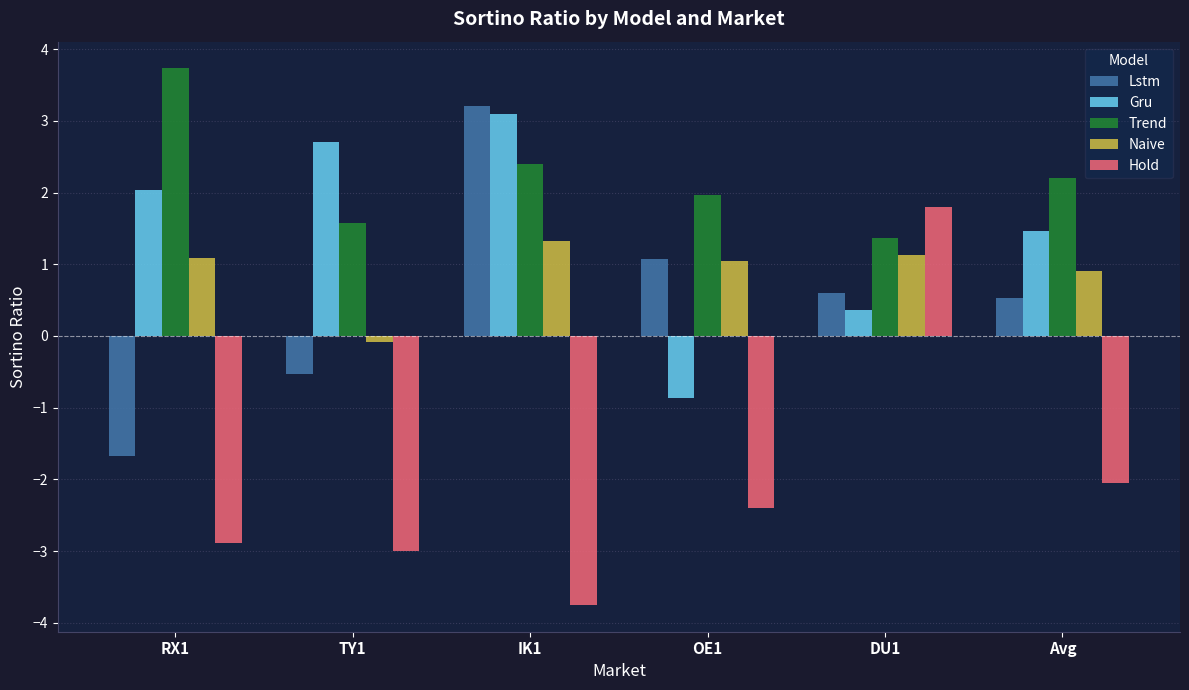

Which series has the largest range (max minus min)?

Hold